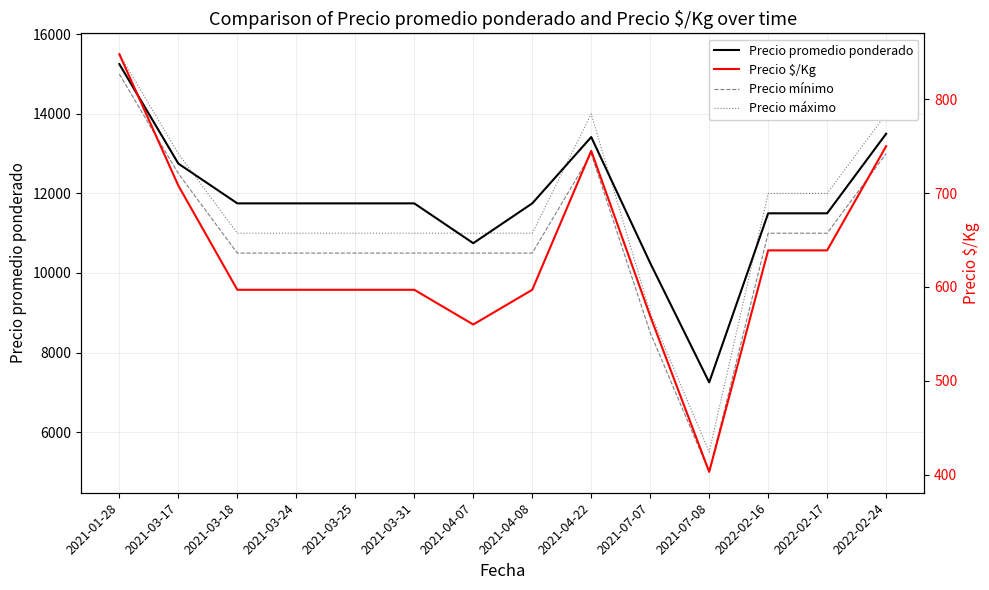

What is the label of the 12th point from the left?

2022-02-16